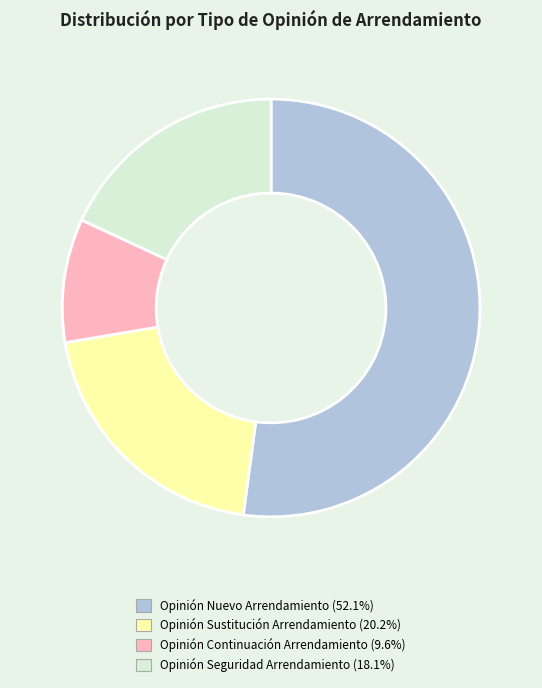

How many slices are in this pie chart?

4